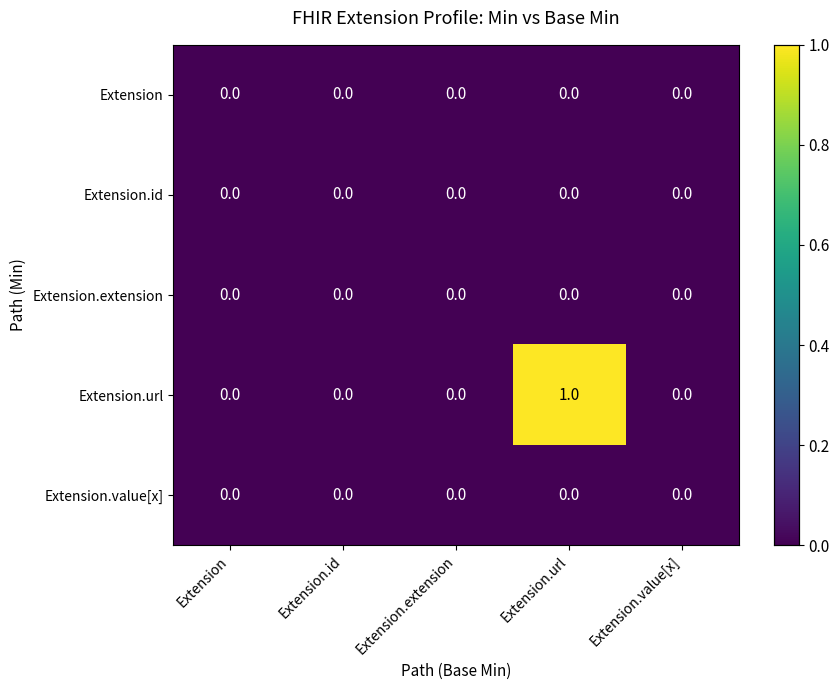

Which series has the widest spread of values?

Extension.url